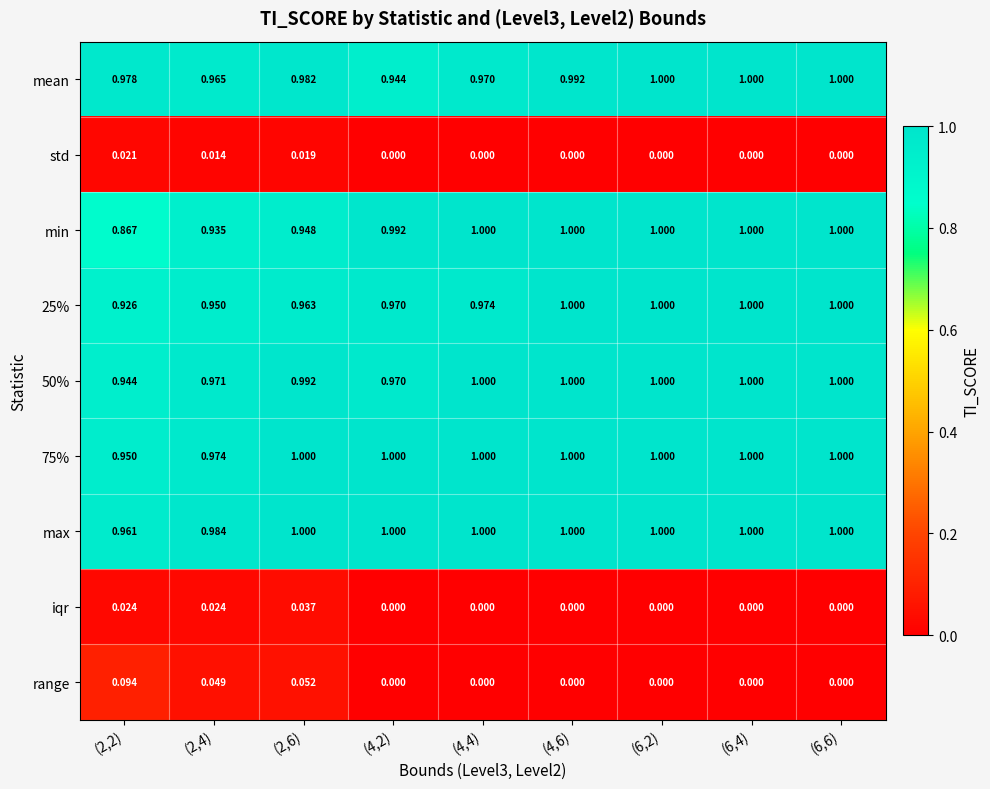

Which series has the largest range (max minus min)?

min